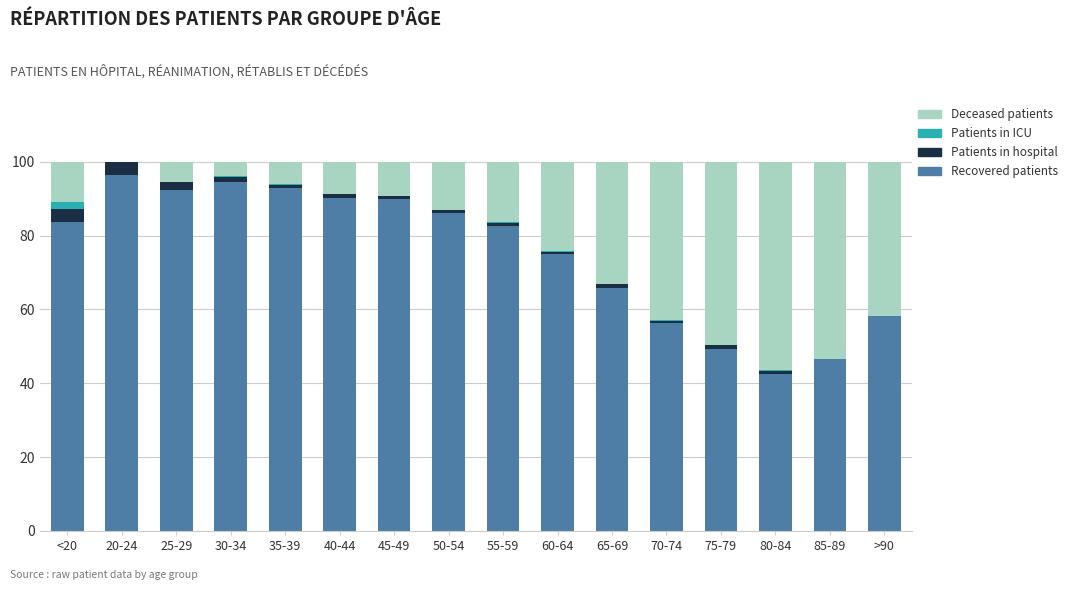

The value of Recovered patients at 50-54 is 40.3. True or false?

False